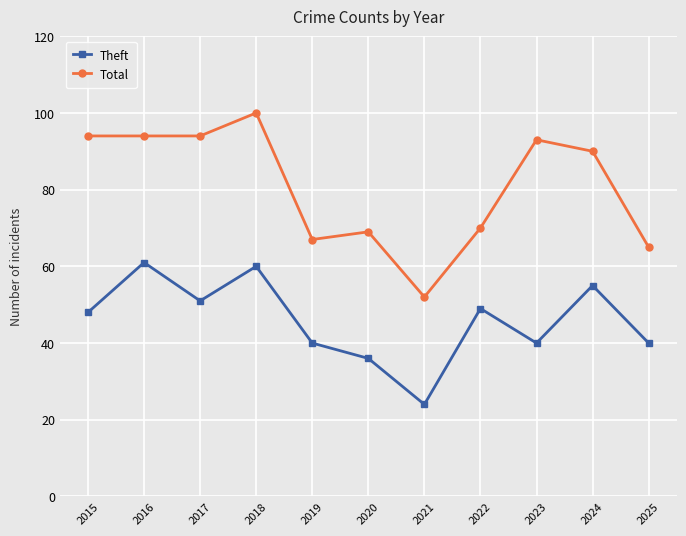

Which series has the widest spread of values?

Total